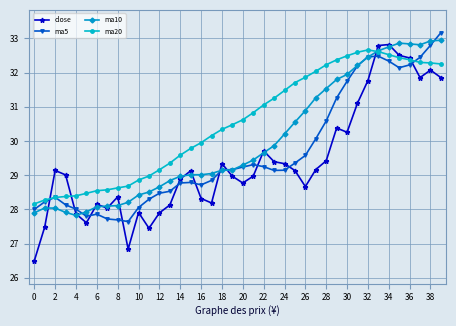

Which series has the largest range (max minus min)?

close